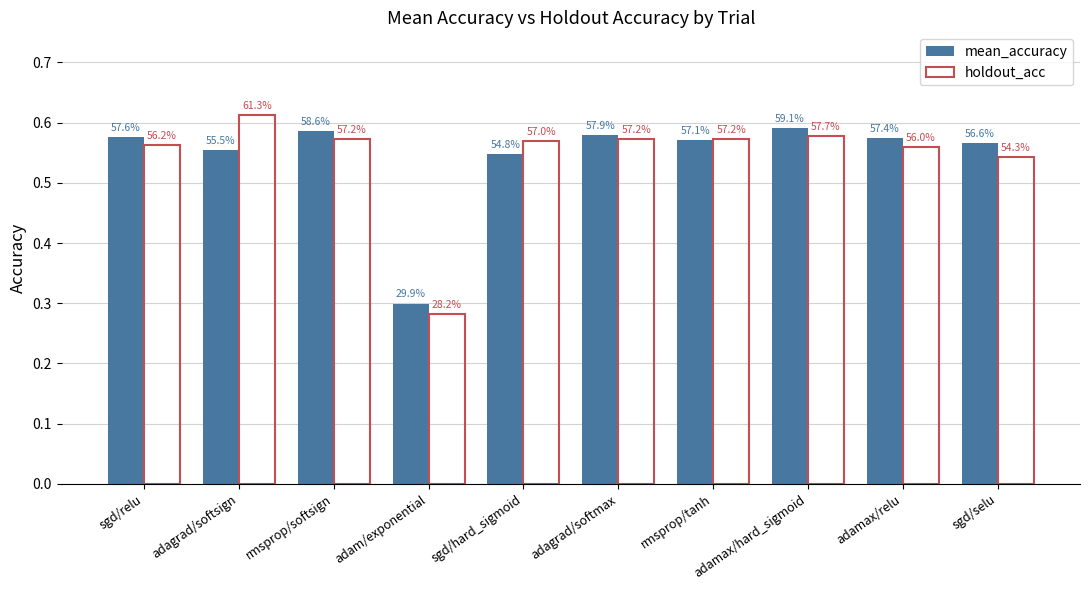

Which has a higher value, adagrad/softmax or sgd/selu?

adagrad/softmax